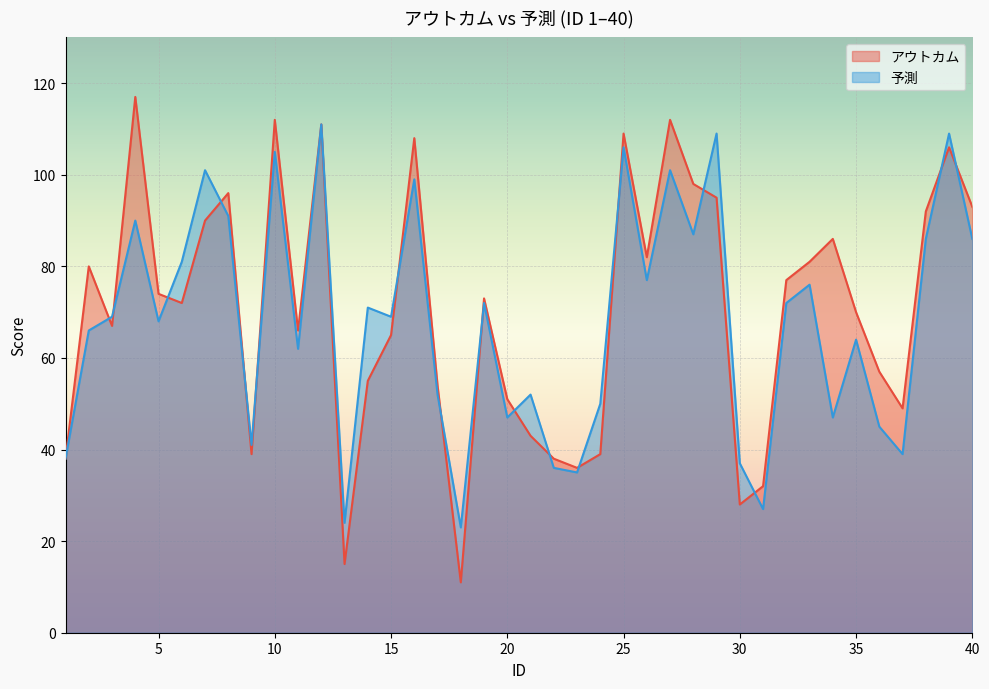

How many lines are shown in the chart?

2